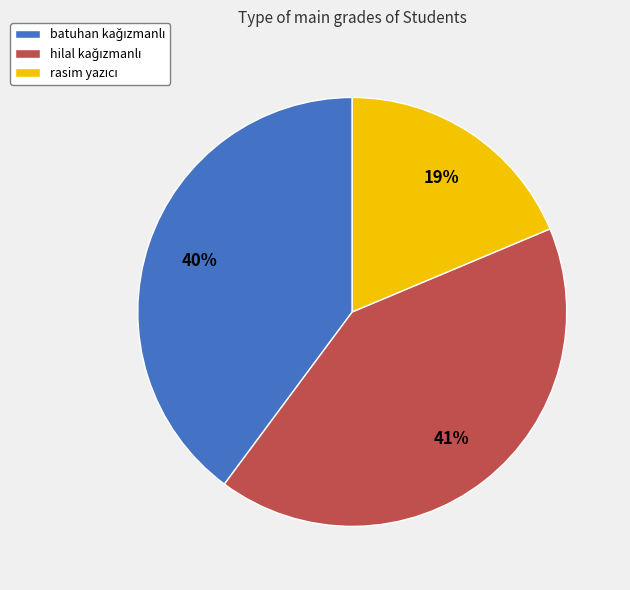

Is there a majority slice in this chart?

No